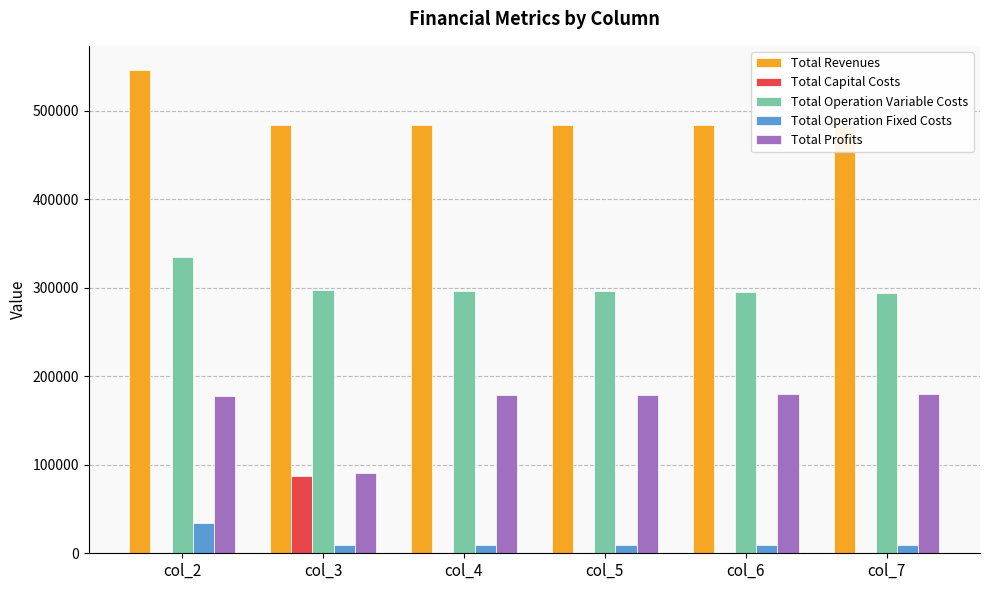

Which series changed the most between col_2 and col_4?

Total Revenues